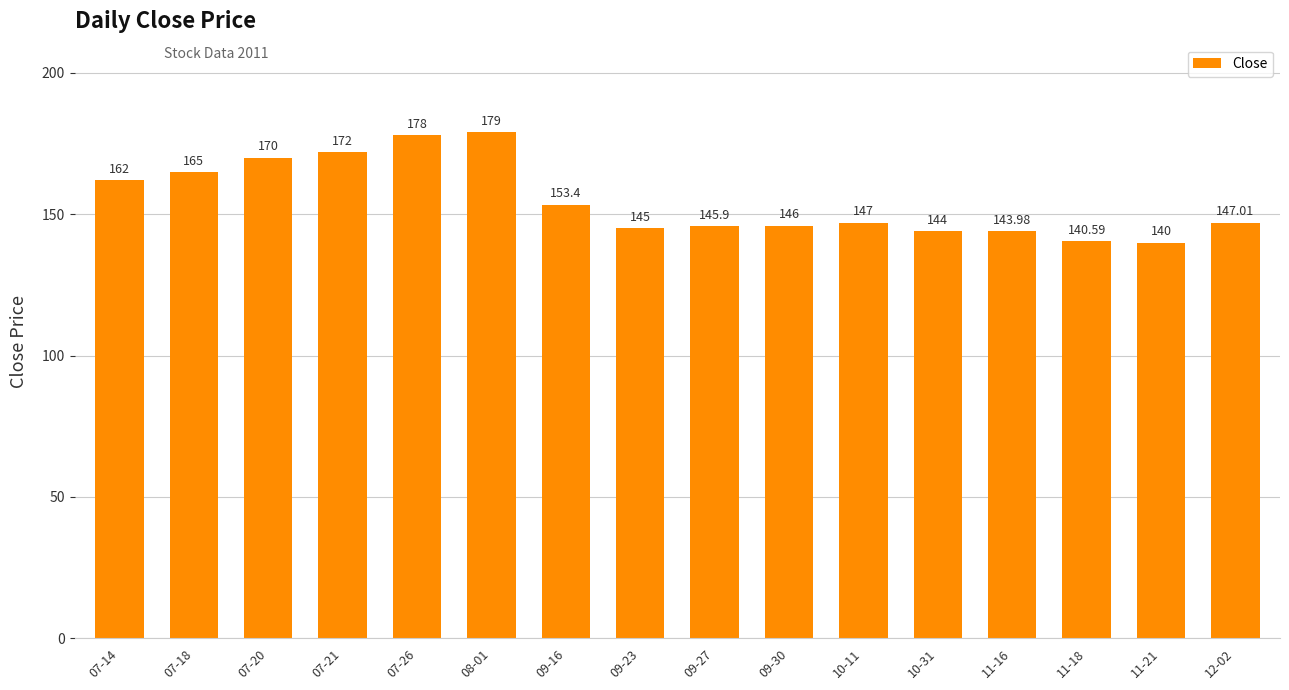

What position from the left is 08-01?

6